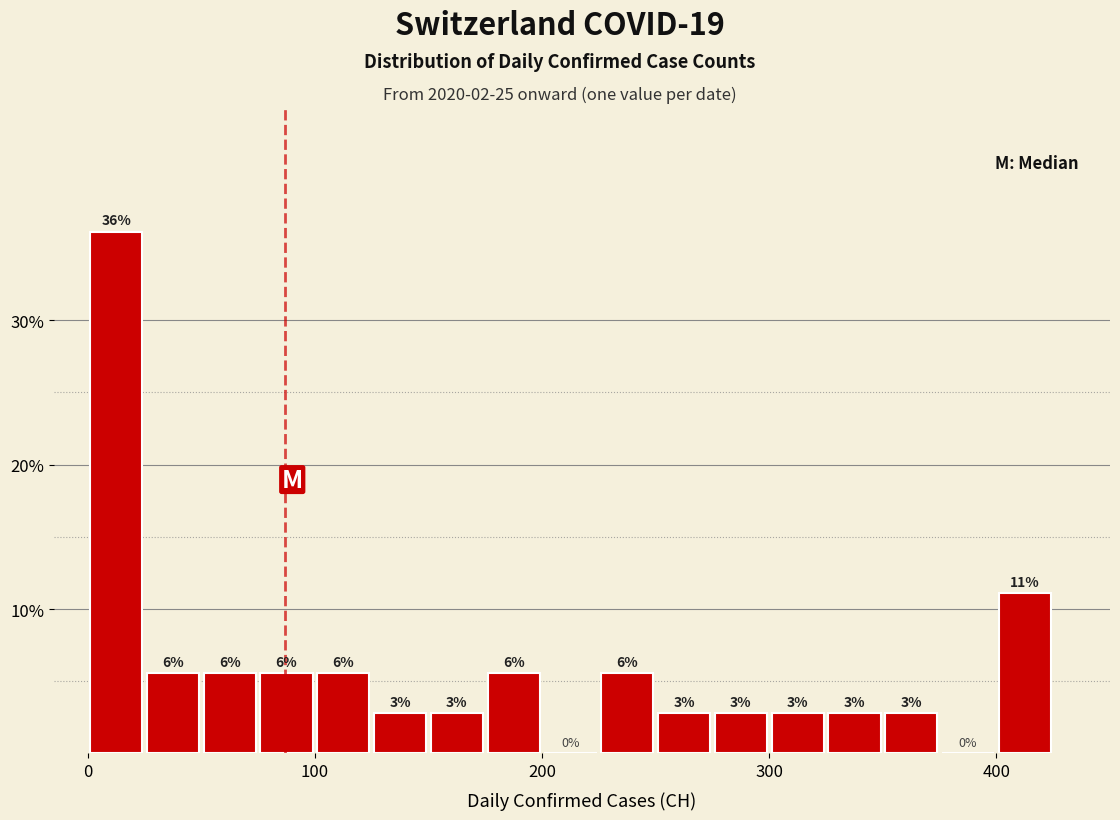

Read against the x-axis, roughly where is the centre of the tallest bar?

10